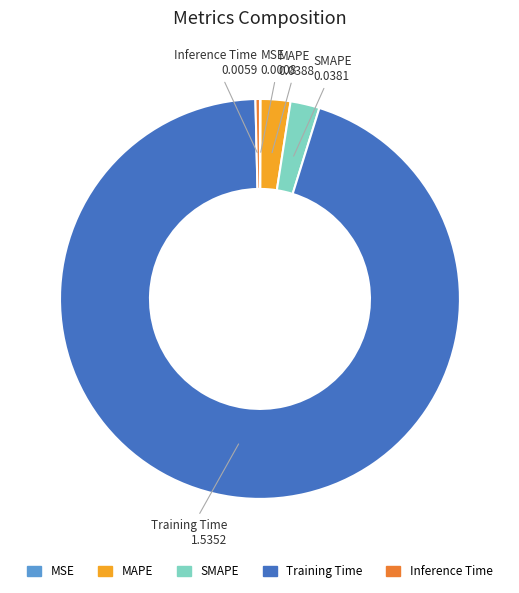

Between Training Time and SMAPE, which is larger?

Training Time